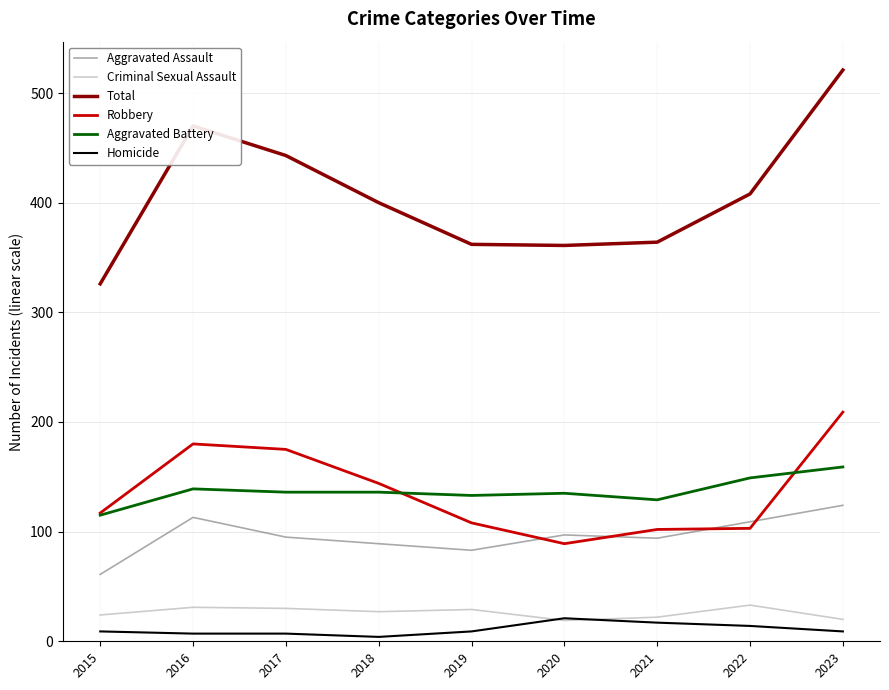

At which category is the sum across all series the highest?

2023